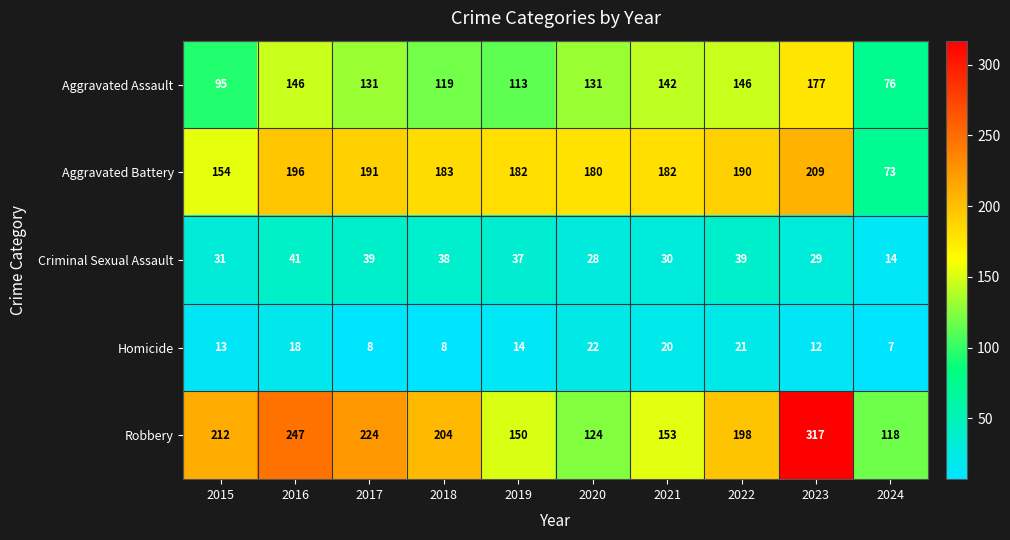

Which series has the largest range (max minus min)?

Robbery